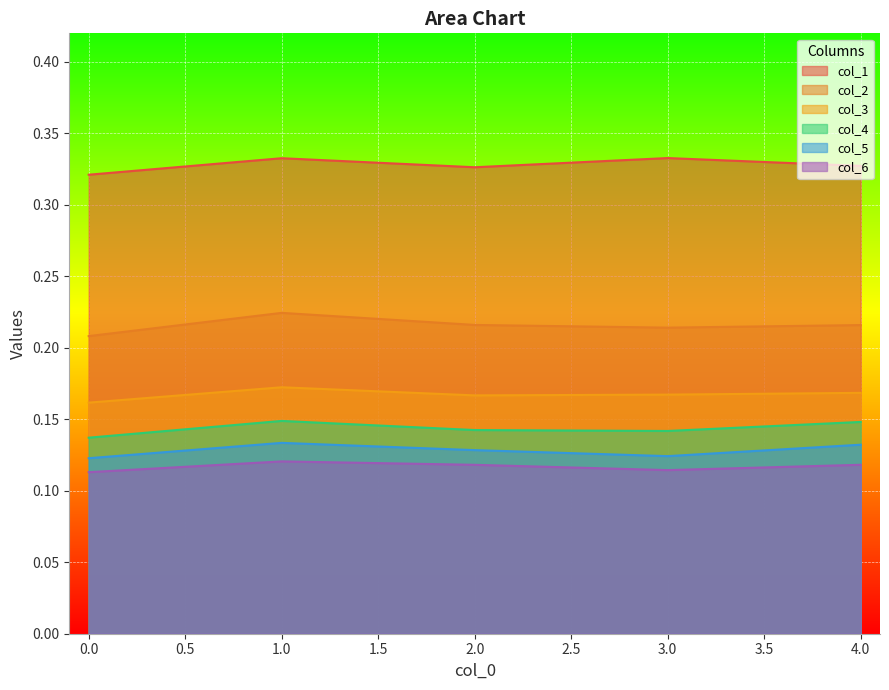

True or false: col_3 and col_2 intersect in this chart.

False